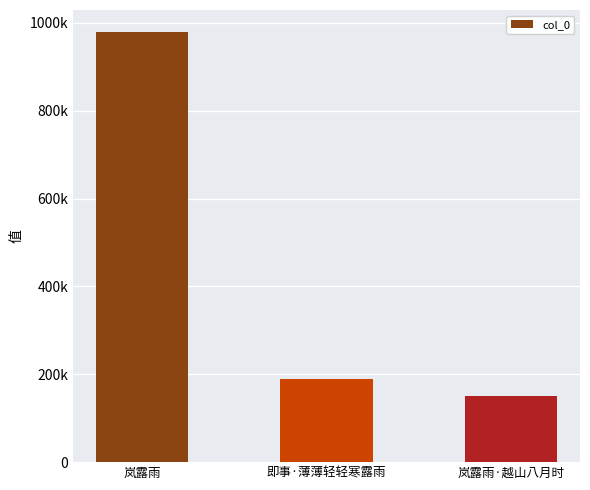

Which category has the highest value across all series?

岚露雨